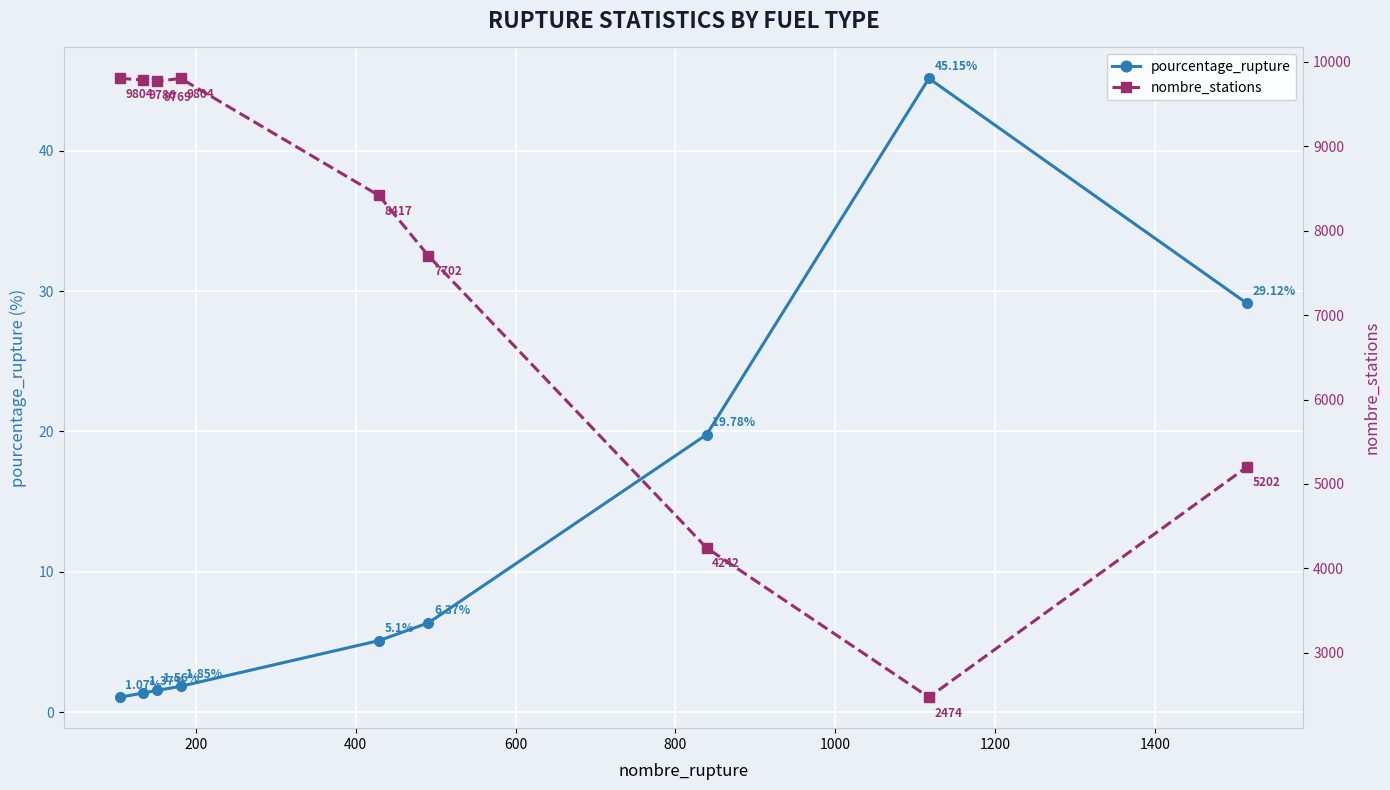

True or false: pourcentage_rupture has more than 2 interior local peaks.

False